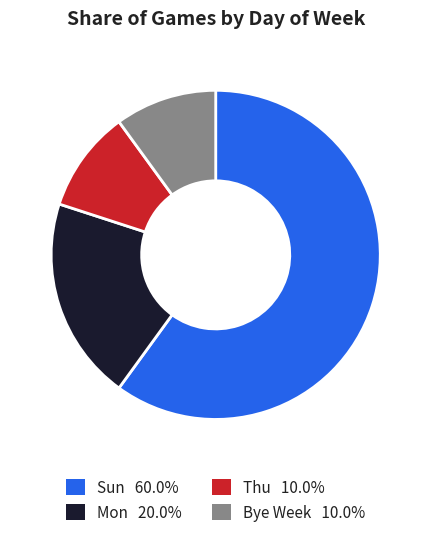

Does Sun 60.0% represent more than half of the total?

Yes